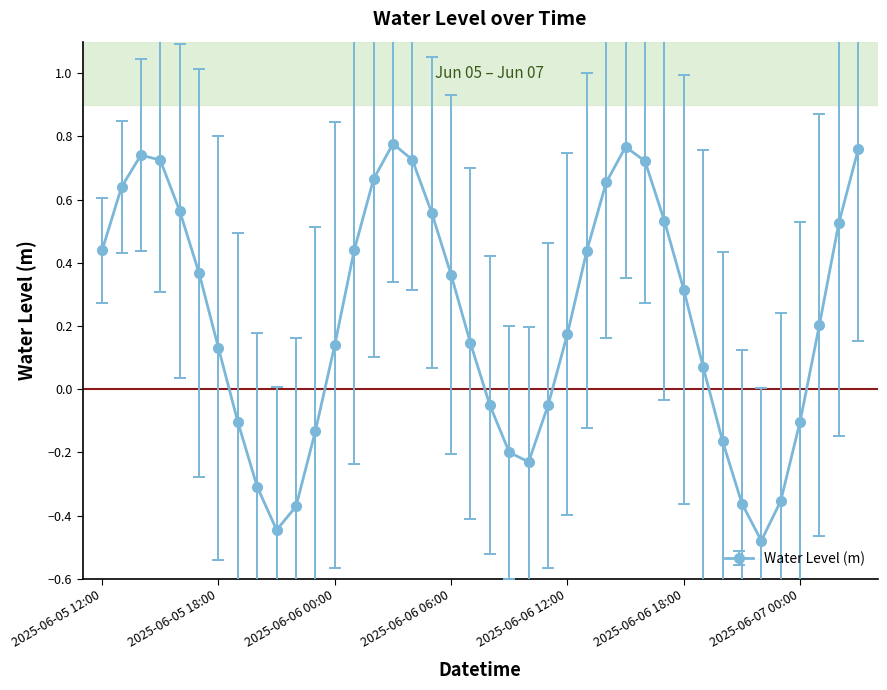

What is the difference between the maximum and minimum values?

1.3